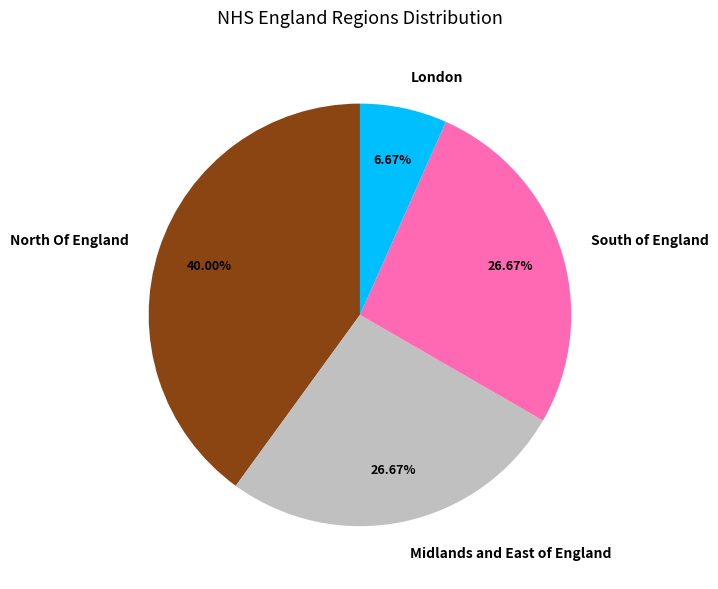

How many segments does this pie chart have?

4